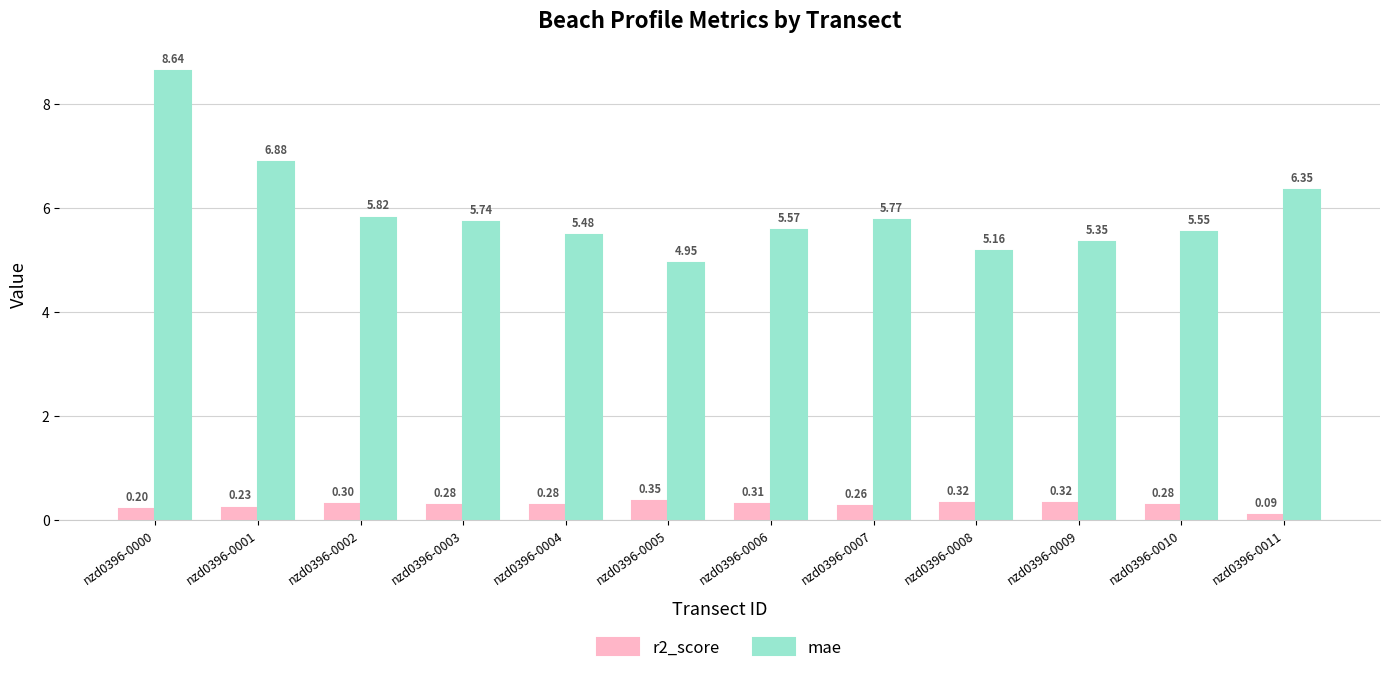

How many bars are there in each group?

2